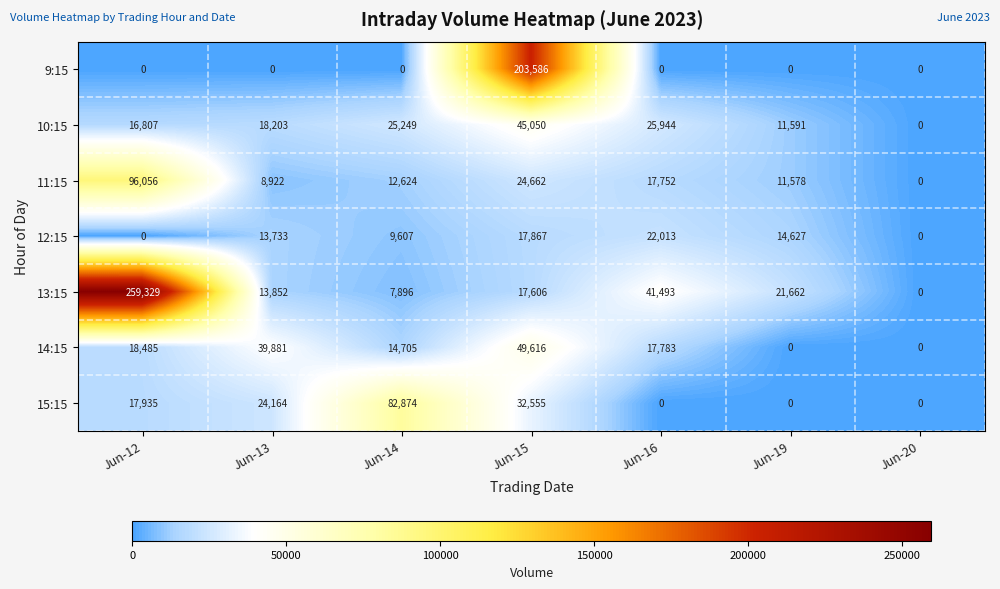

List the series in order of their peak value, highest first.

13:15, 9:15, 11:15, 15:15, 14:15, 10:15, 12:15